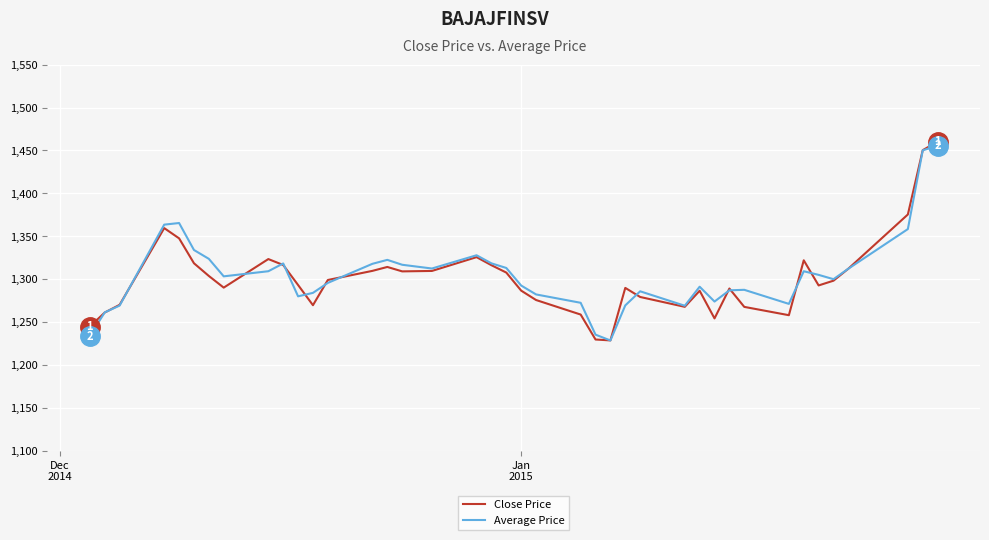

What is the minimum value shown in the chart?

1228.5